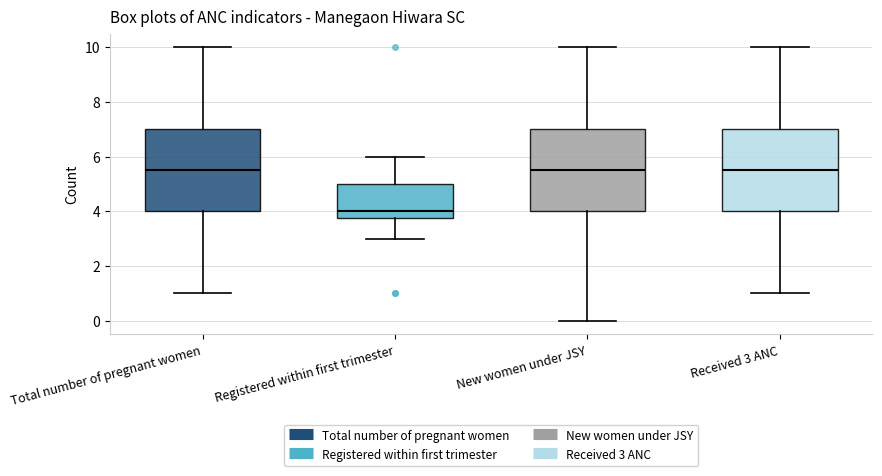

Reading left to right, read every box against the y-axis: the position of its median line, the range the box covers, and the ends of its whiskers. The values are not printed on the chart, so give them approximately, as read against the axis.

Total number of pregnant women: median 5.6, box 4.0 to 7.0, whiskers 1.0 to 10.0
Registered within first trimester: median 4.0, box 3.8 to 5.0, whiskers 3.0 to 6.0
New women under JSY: median 5.6, box 4.0 to 7.0, whiskers 0.0 to 10.0
Received 3 ANC: median 5.6, box 4.0 to 7.0, whiskers 1.0 to 10.0